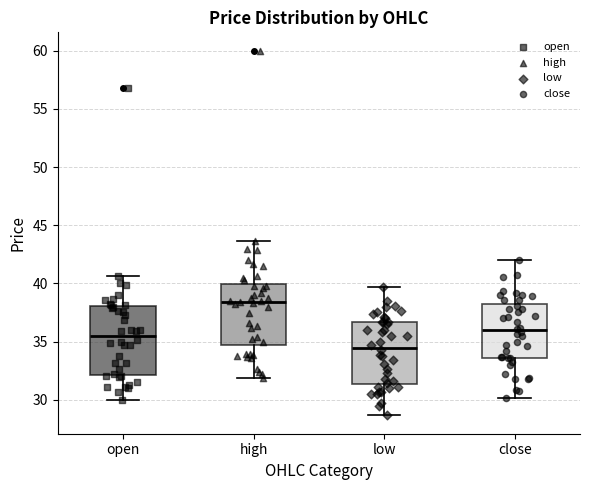

Where does the upper whisker of the box for open end on the y-axis? The values are not printed on the chart, so give them approximately, as read against the axis.

40.5